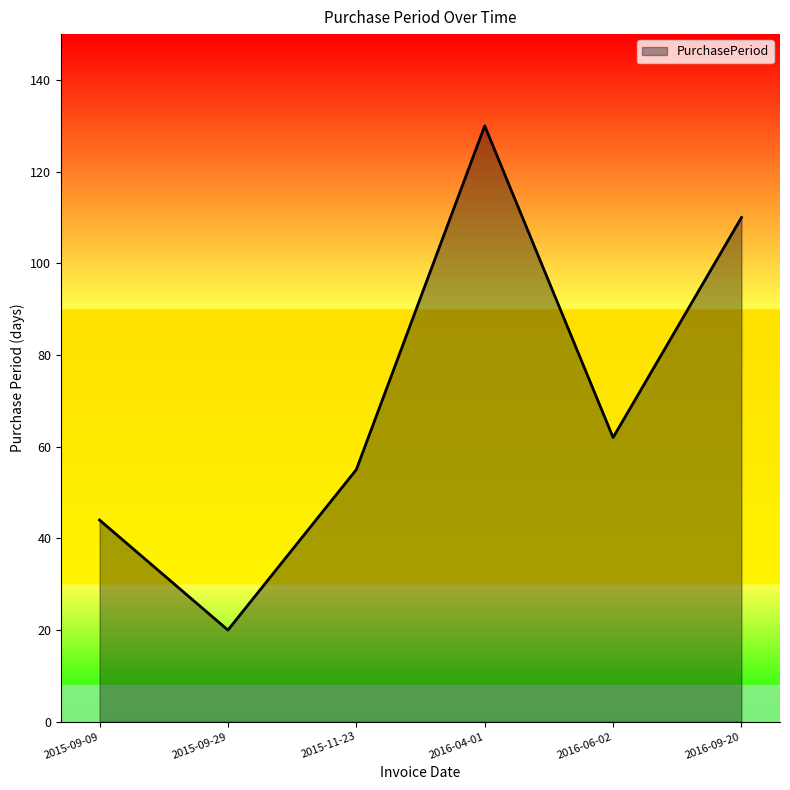

List the labels in order of value, largest first.

2016-04-01, 2016-09-20, 2016-06-02, 2015-11-23, 2015-09-09, 2015-09-29